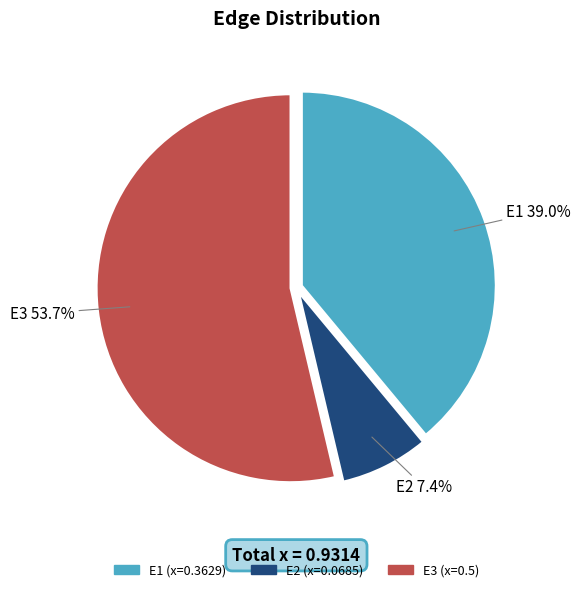

To the nearest percent, what percentage of the pie is E3?

54%